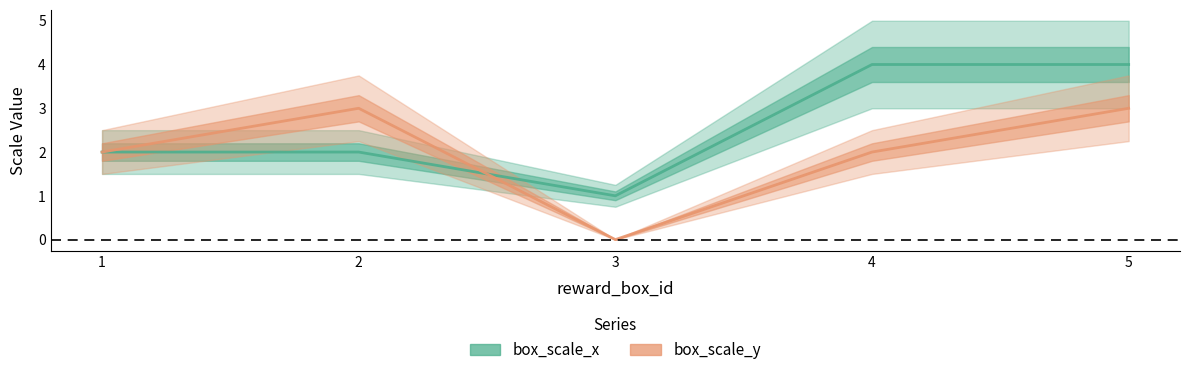

Where is box_scale_x nearest to the value 2?

1